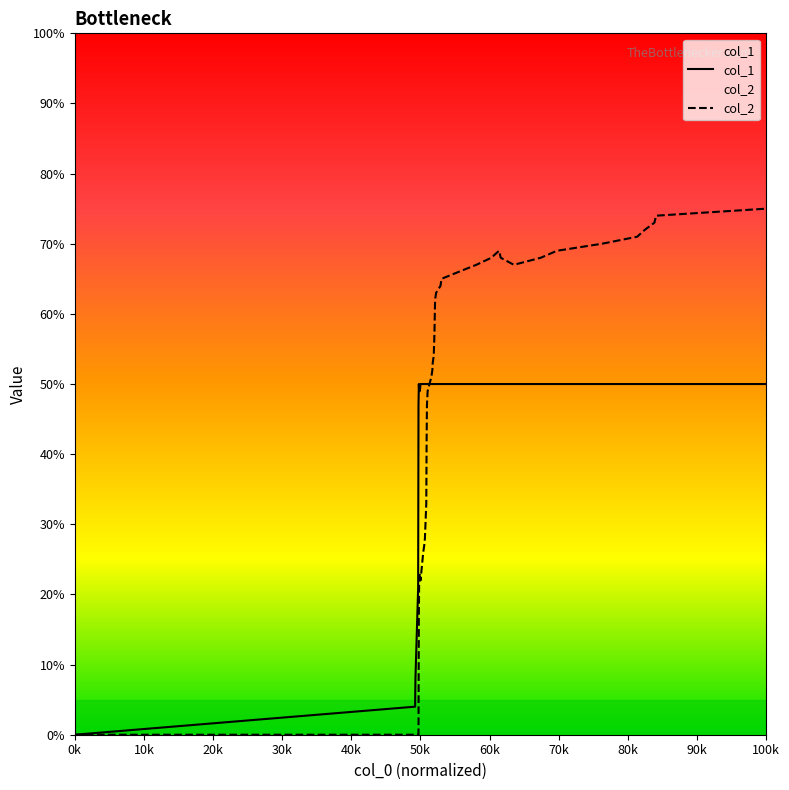

Which label corresponds to the smallest value in the chart?

0k